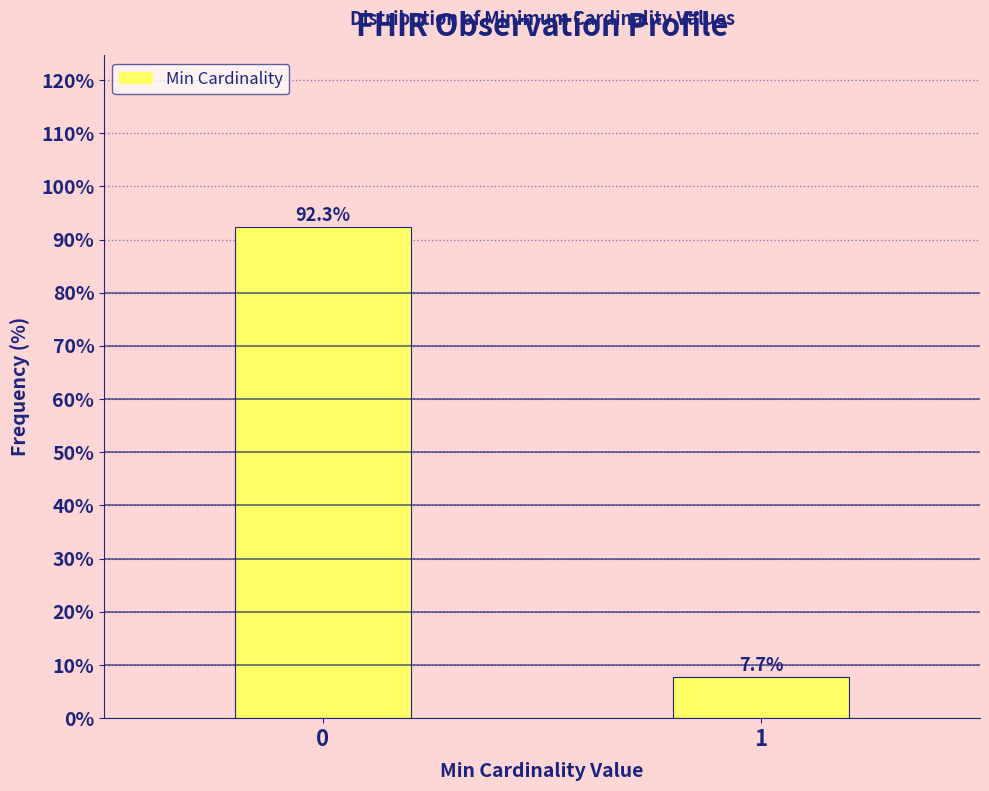

Reading left to right, what are all the values shown in this chart?

92.3	7.7